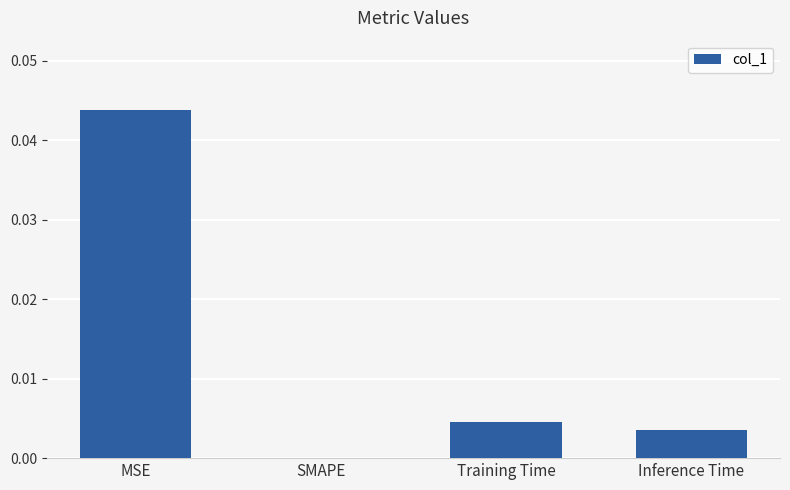

Between MSE and Inference Time, which is larger?

MSE